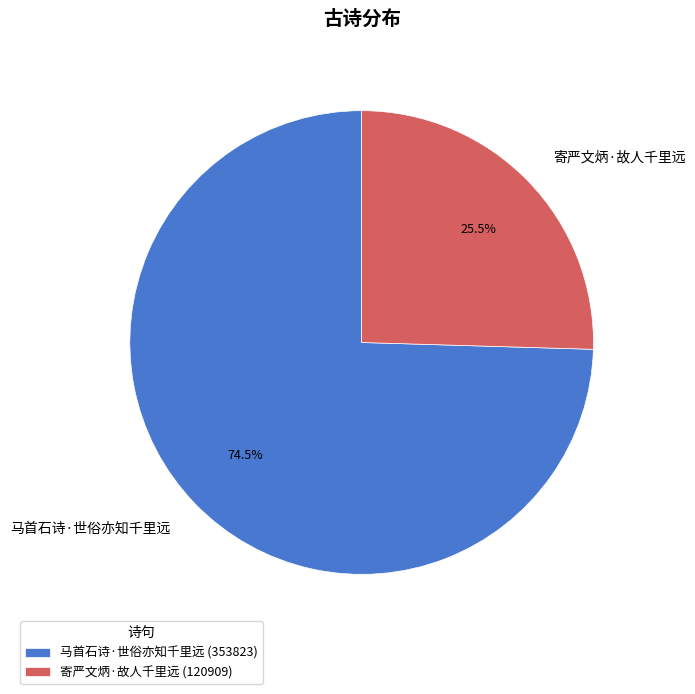

To the nearest percent, what is the difference between the largest and smallest slice percentages?

49%